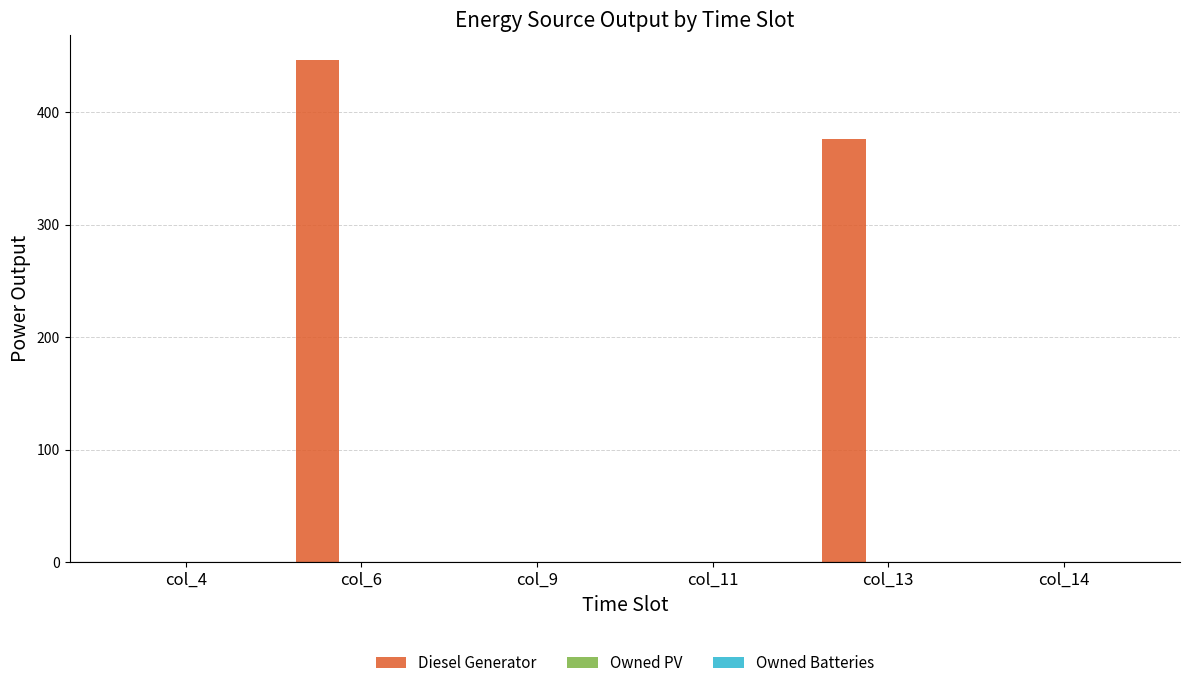

What is the change in value from col_4 to col_13?

+376